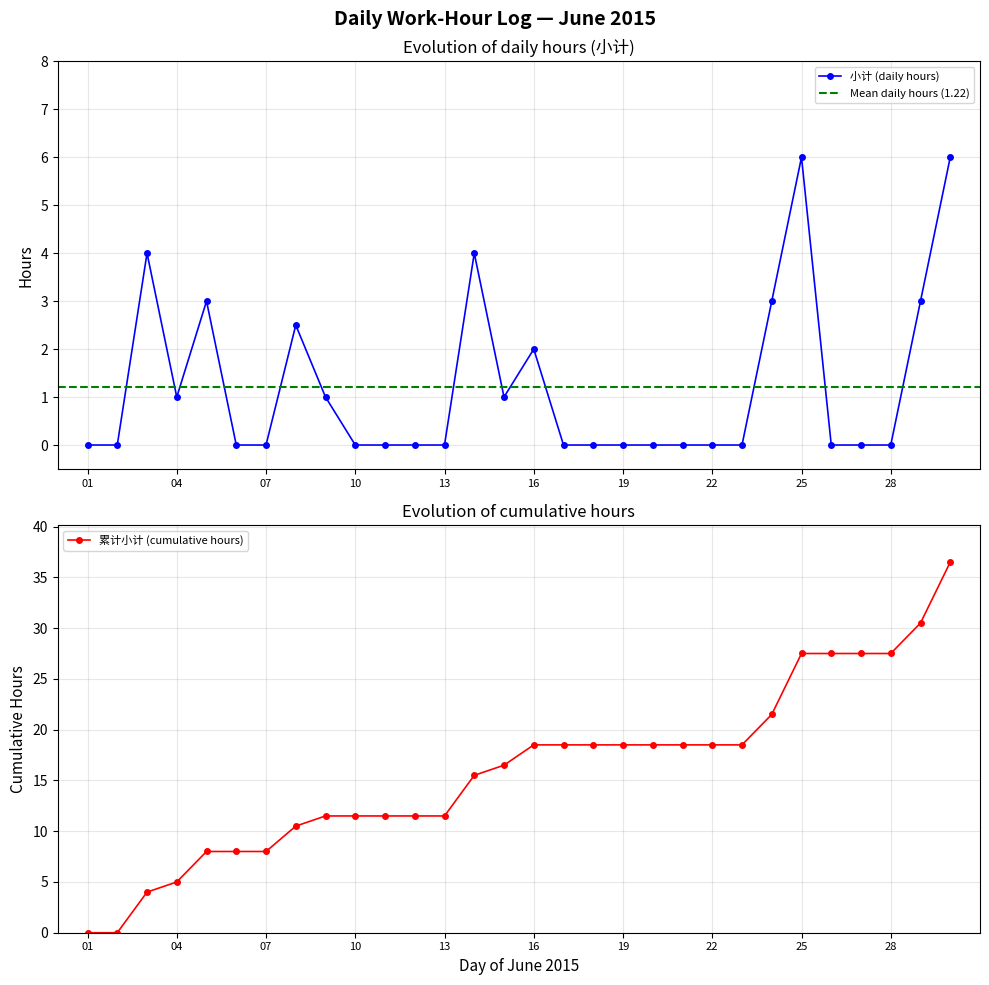

The value of 小计 (daily hours) at 28 is 0.0. True or false?

True